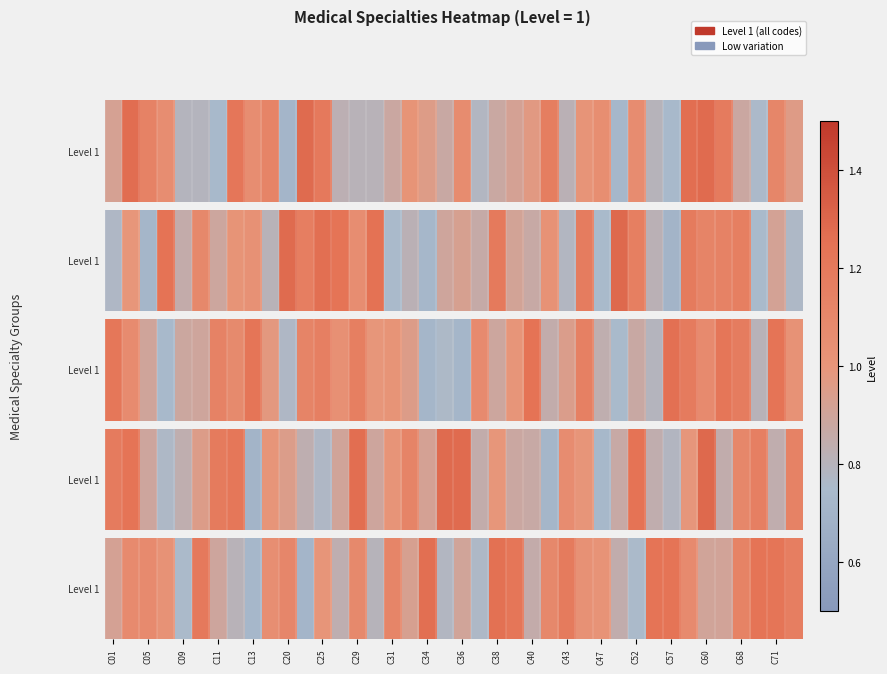

The value at C71 is 1.2. True or false?

True